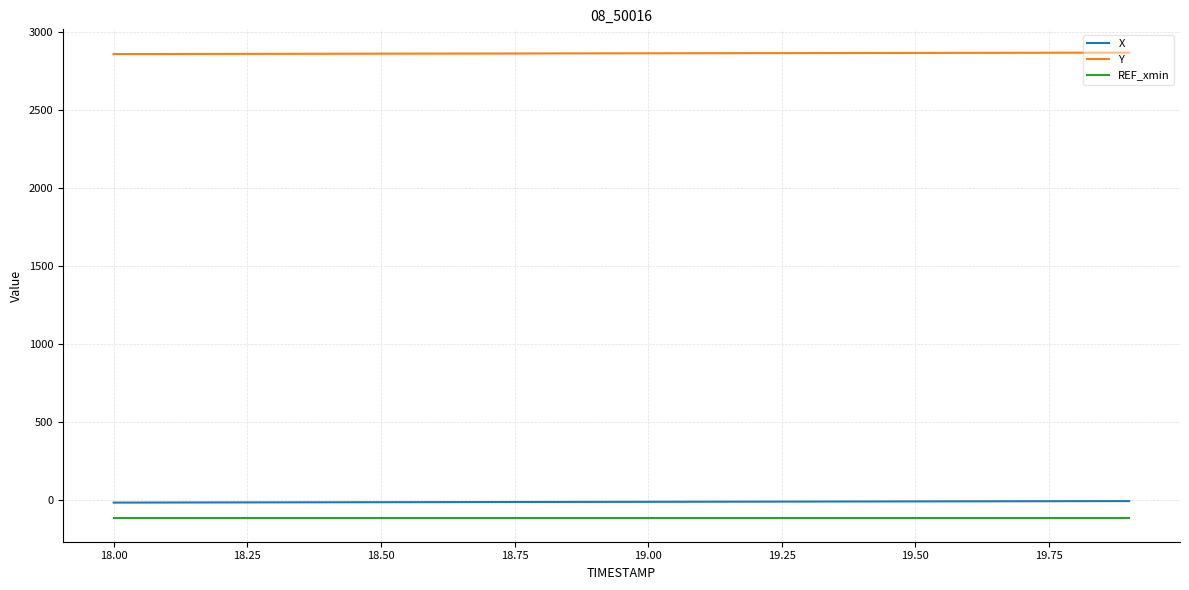

True or false: Y and REF_xmin intersect in this chart.

False